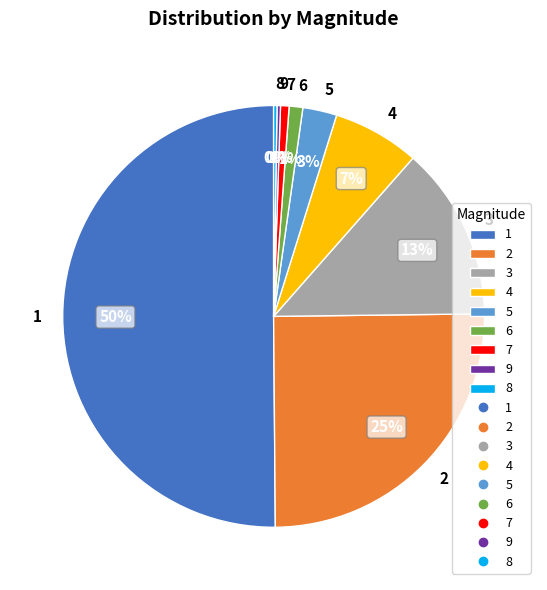

To the nearest percent, what portion does 3 represent?

13%